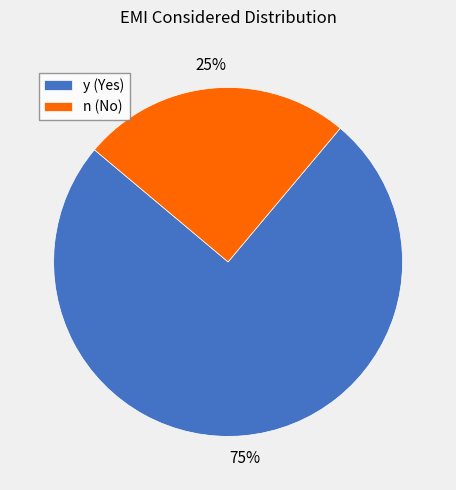

Count the number of slices in the pie.

2